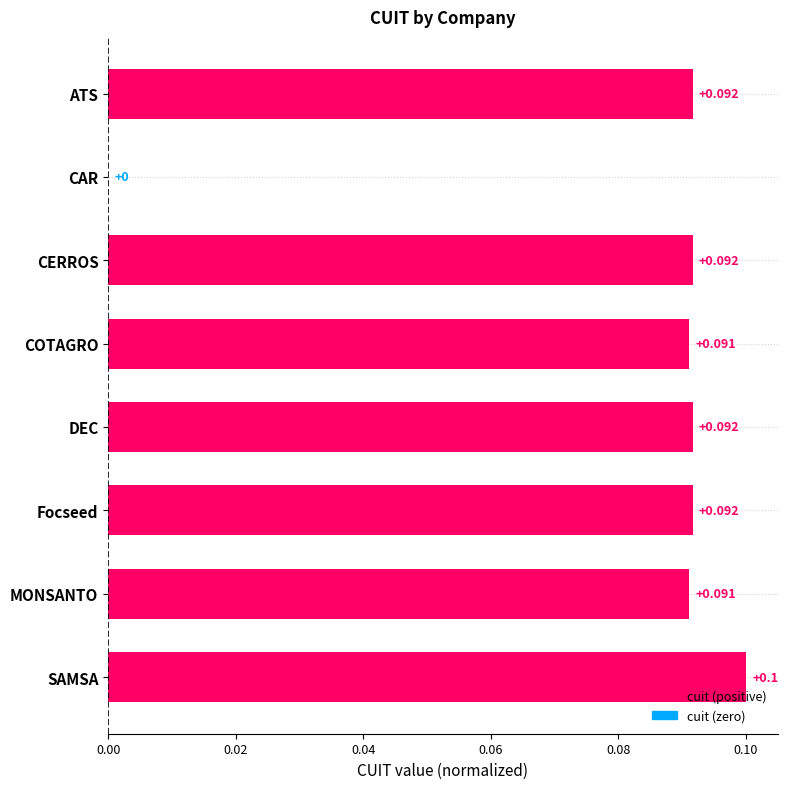

Where is the data nearest to the value 0?

CAR